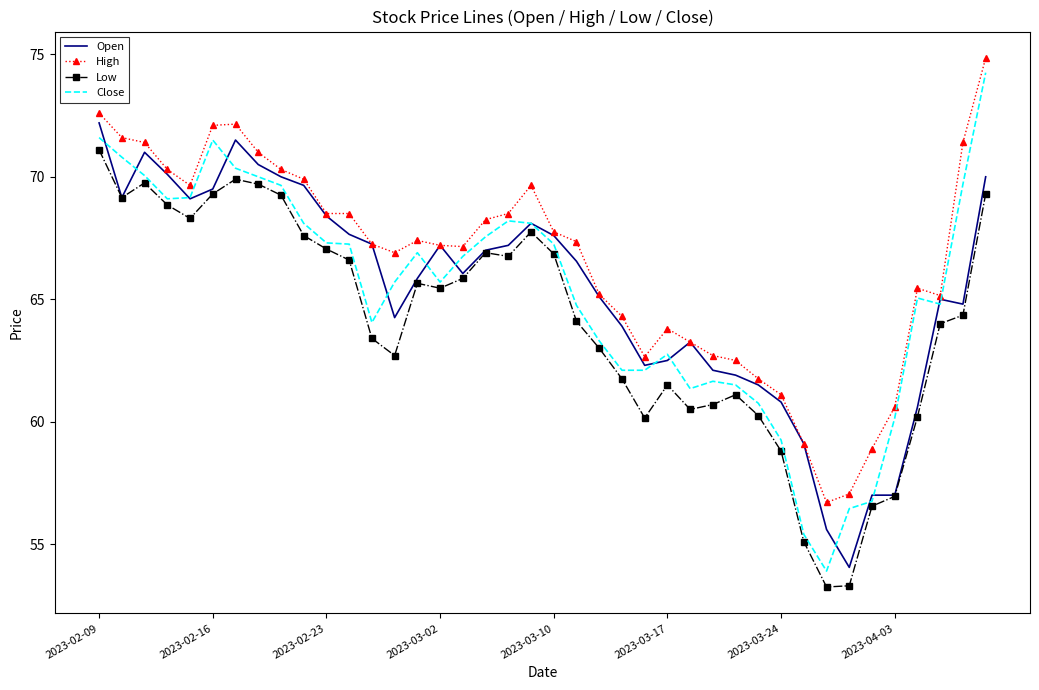

What is the highest value of the Open series?

72.2